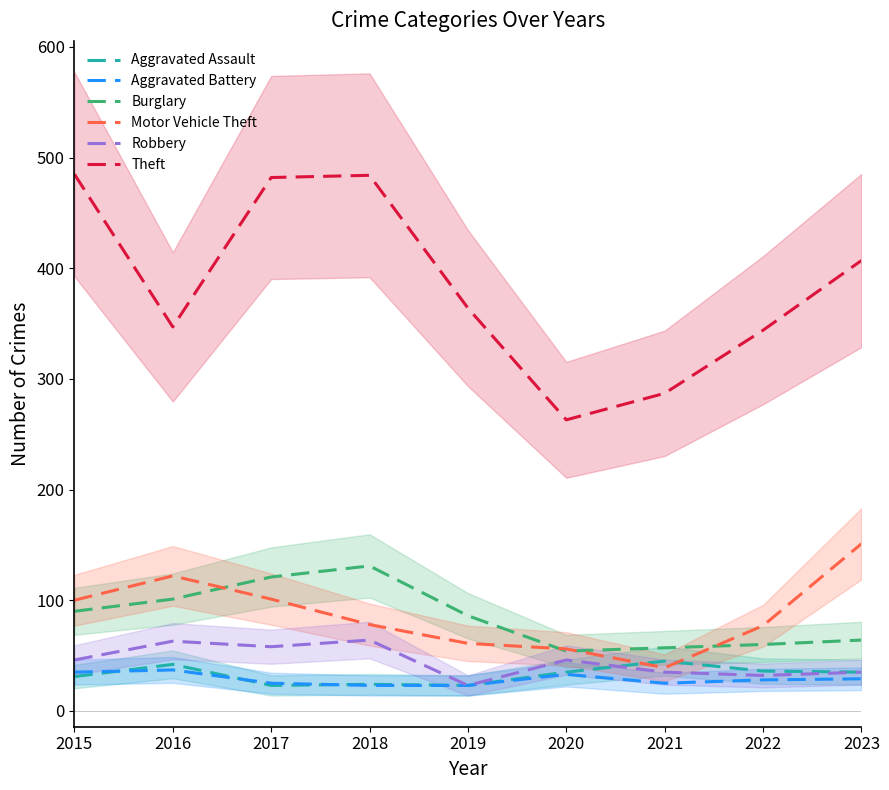

Rank the categories by Aggravated Assault value from lowest to highest.

2017, 2019, 2018, 2015, 2020, 2023, 2022, 2016, 2021